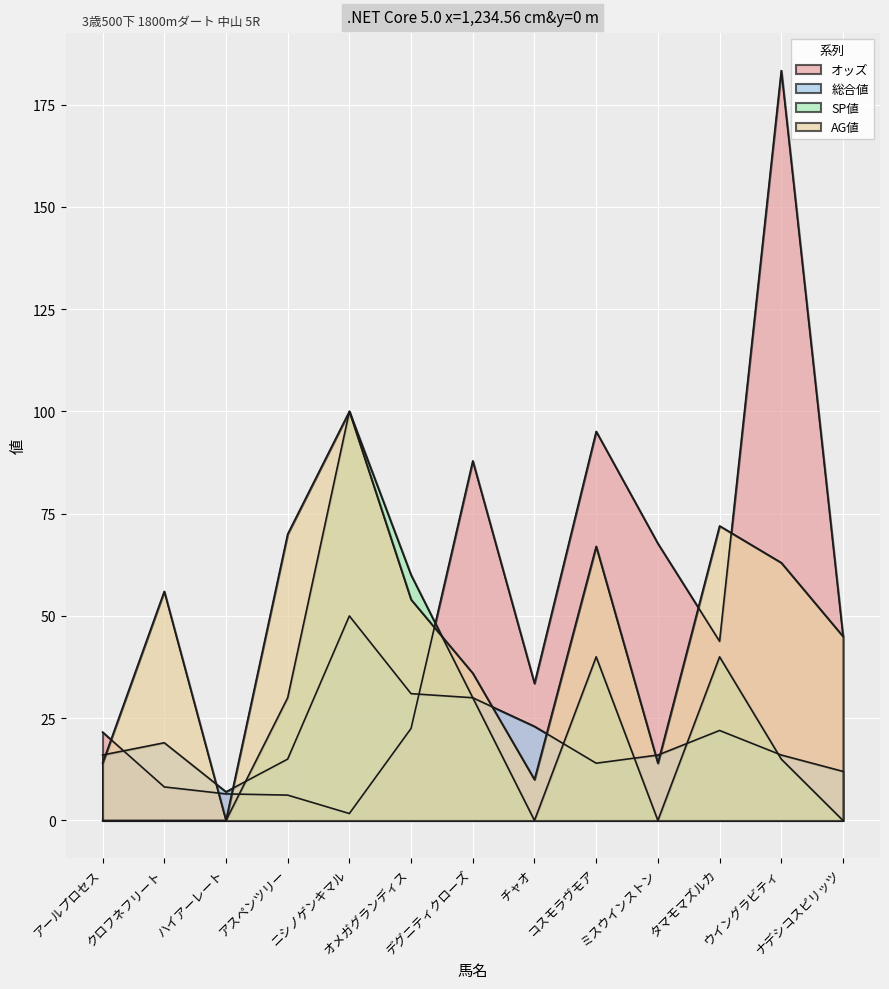

The SP値 series shows 0.0 at チャオ. True or false?

True